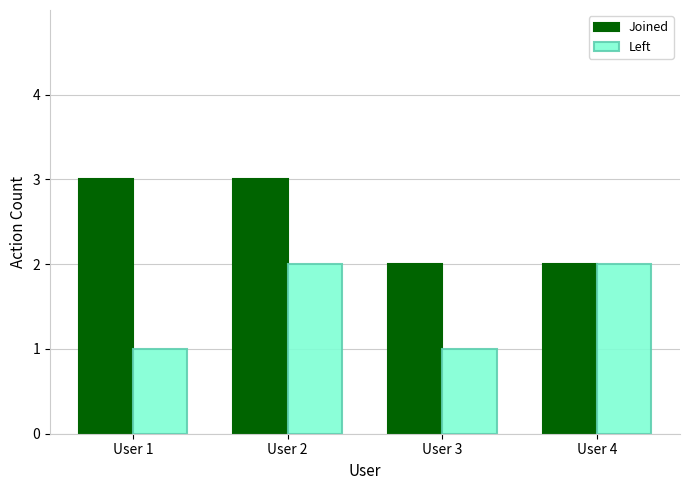

How many bars are there in total?

8